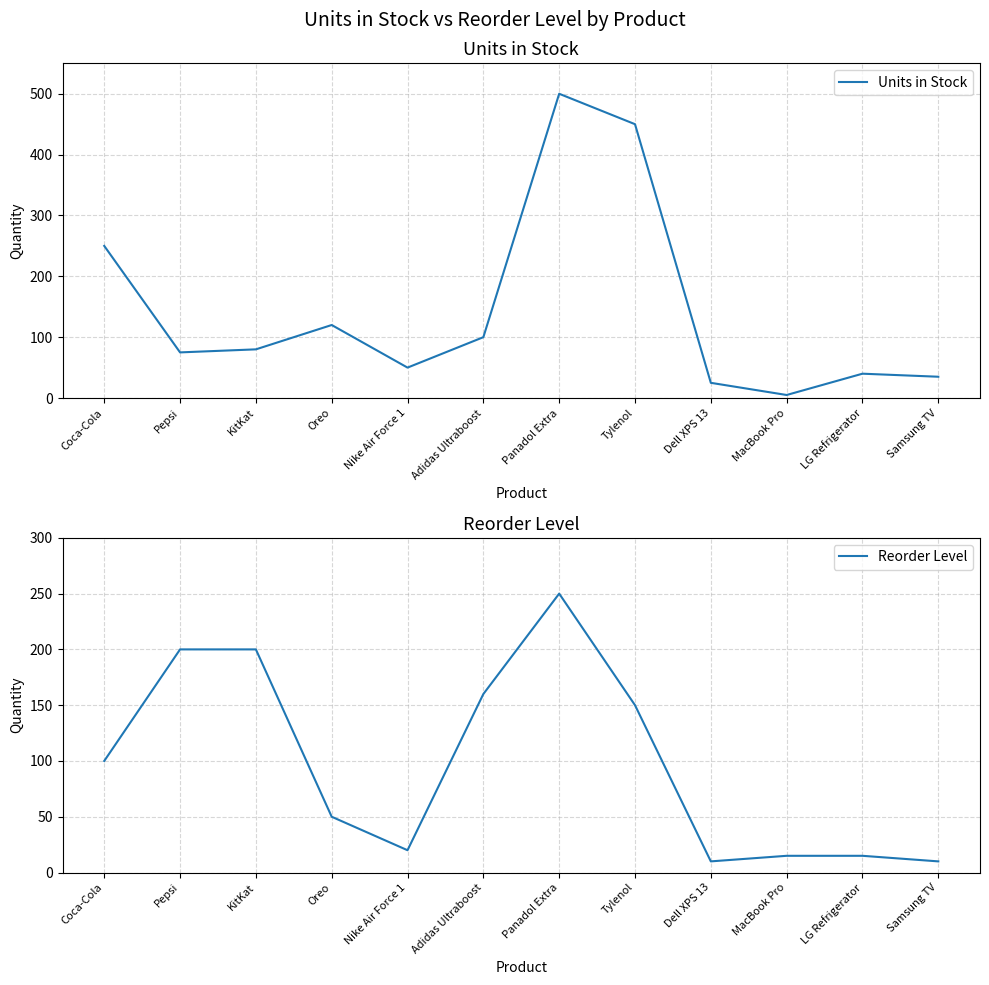

Which series ends up on top after the final intersection of Units in Stock and Reorder Level?

Units in Stock